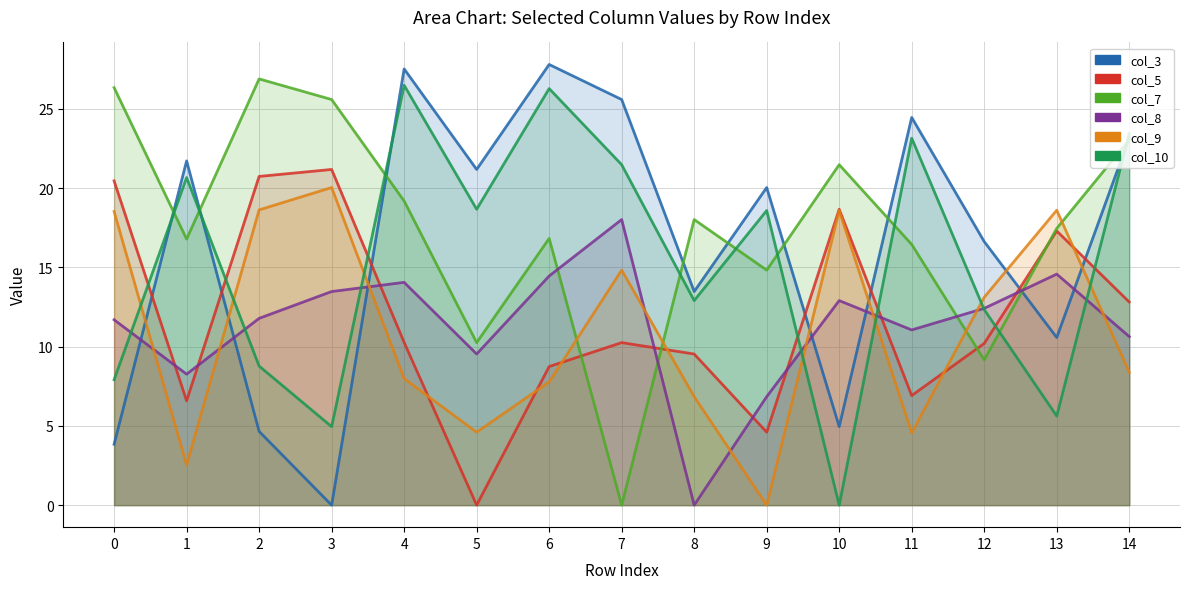

In col_10_line, how many points are higher than both neighbors (excluding endpoints)?

5